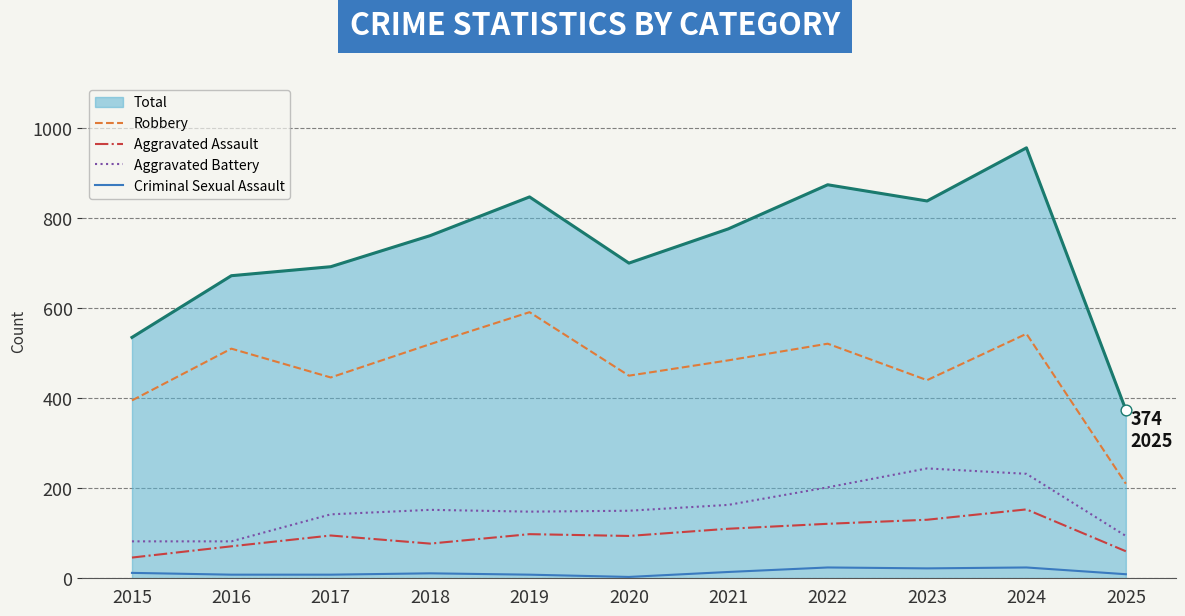

At which category is the sum across all series the highest?

2024